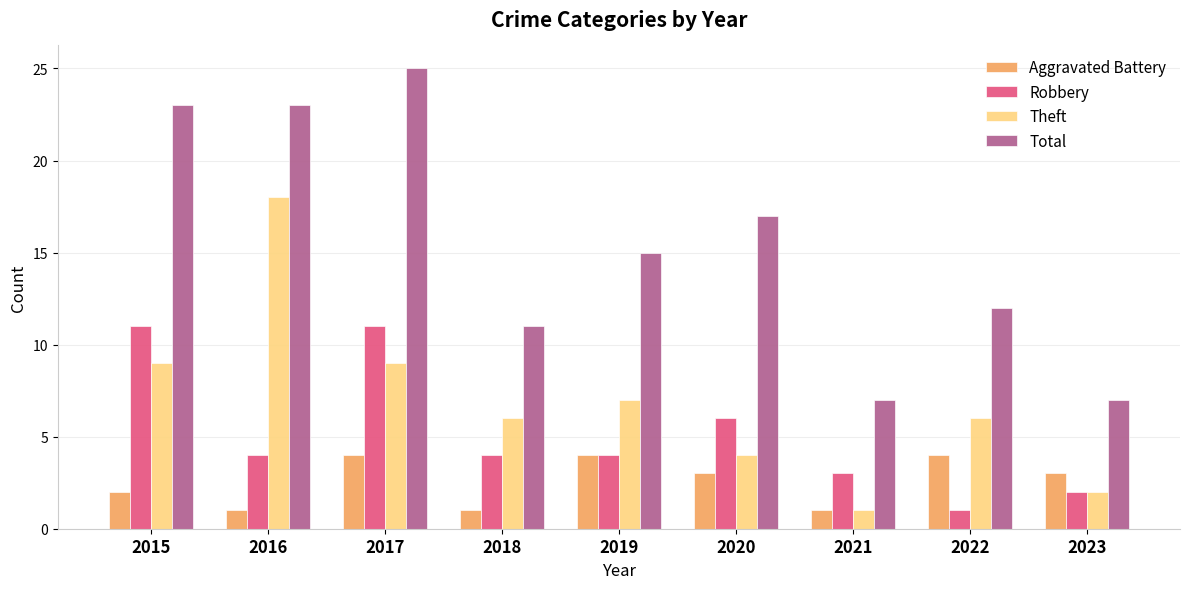

At which category is the sum across all series the highest?

2017